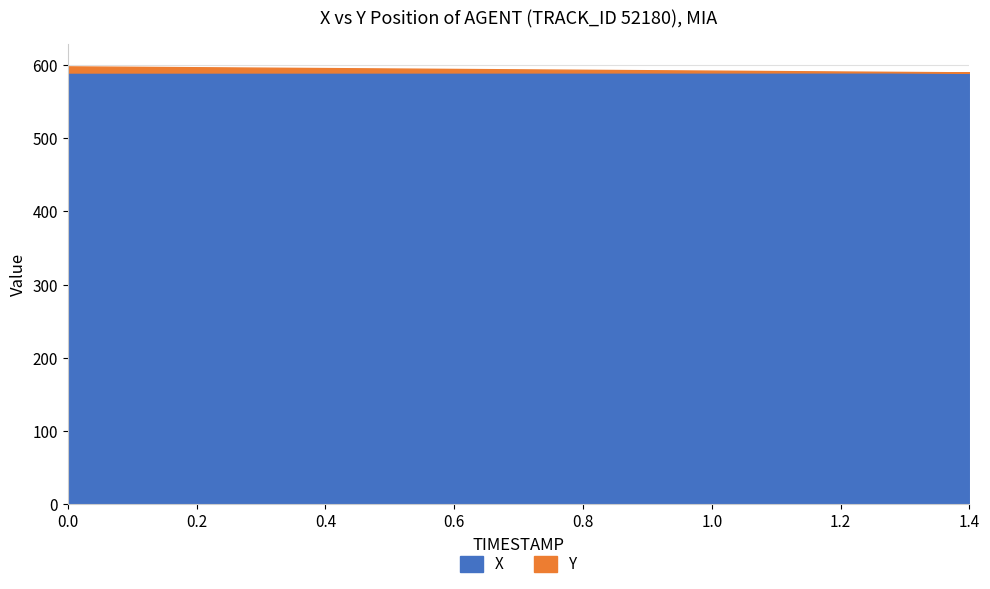

What is the sum of all X values?

8849.6